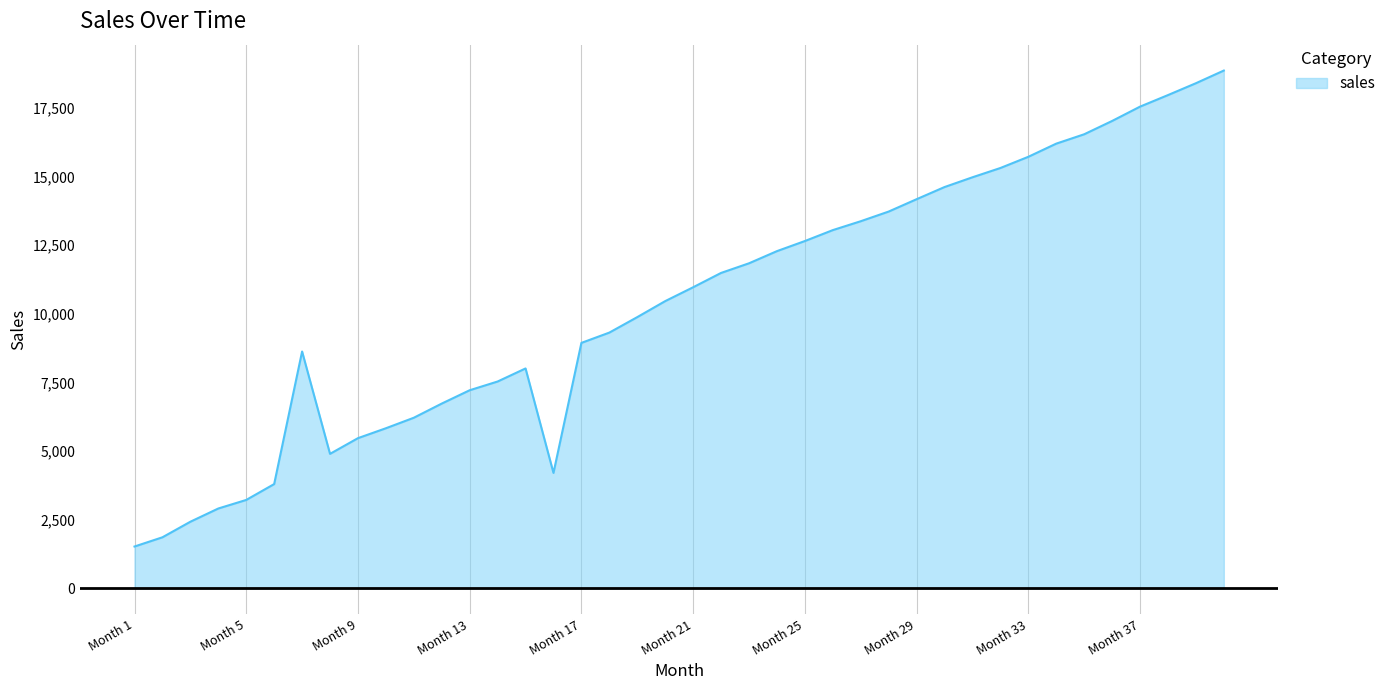

Reading right to left, transcribe all the data shown in this chart.

18865	18403	17971	17550	17028	16543	16202	15722	15314	14976	14620	14177	13727	13375	13051	12653	12285	11842	11491	10969	10464	9881	9317	8942	4205	8011	7535	7217	6731	6215	5832	5471	4899	8628	3798	3220	2908	2426	1859	1523